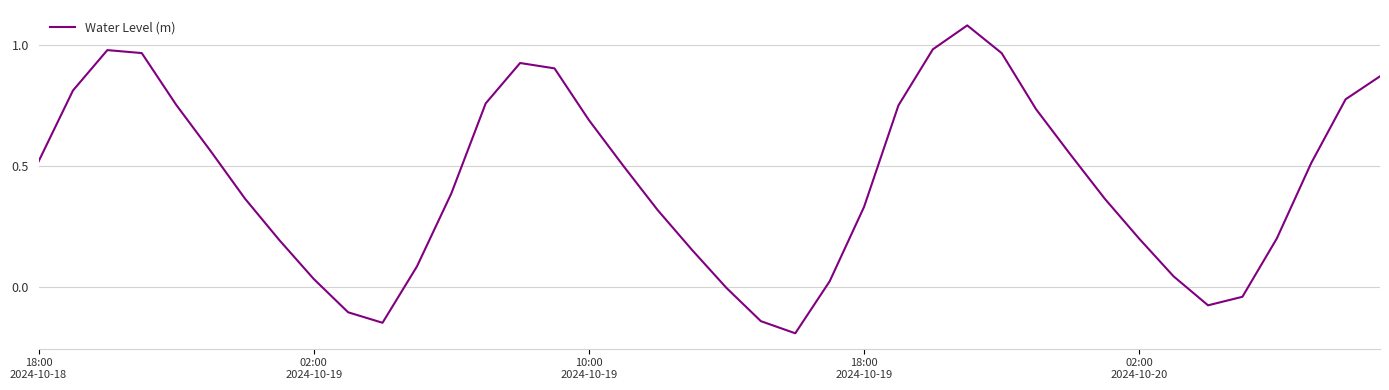

Which category has the highest value across all series?

27